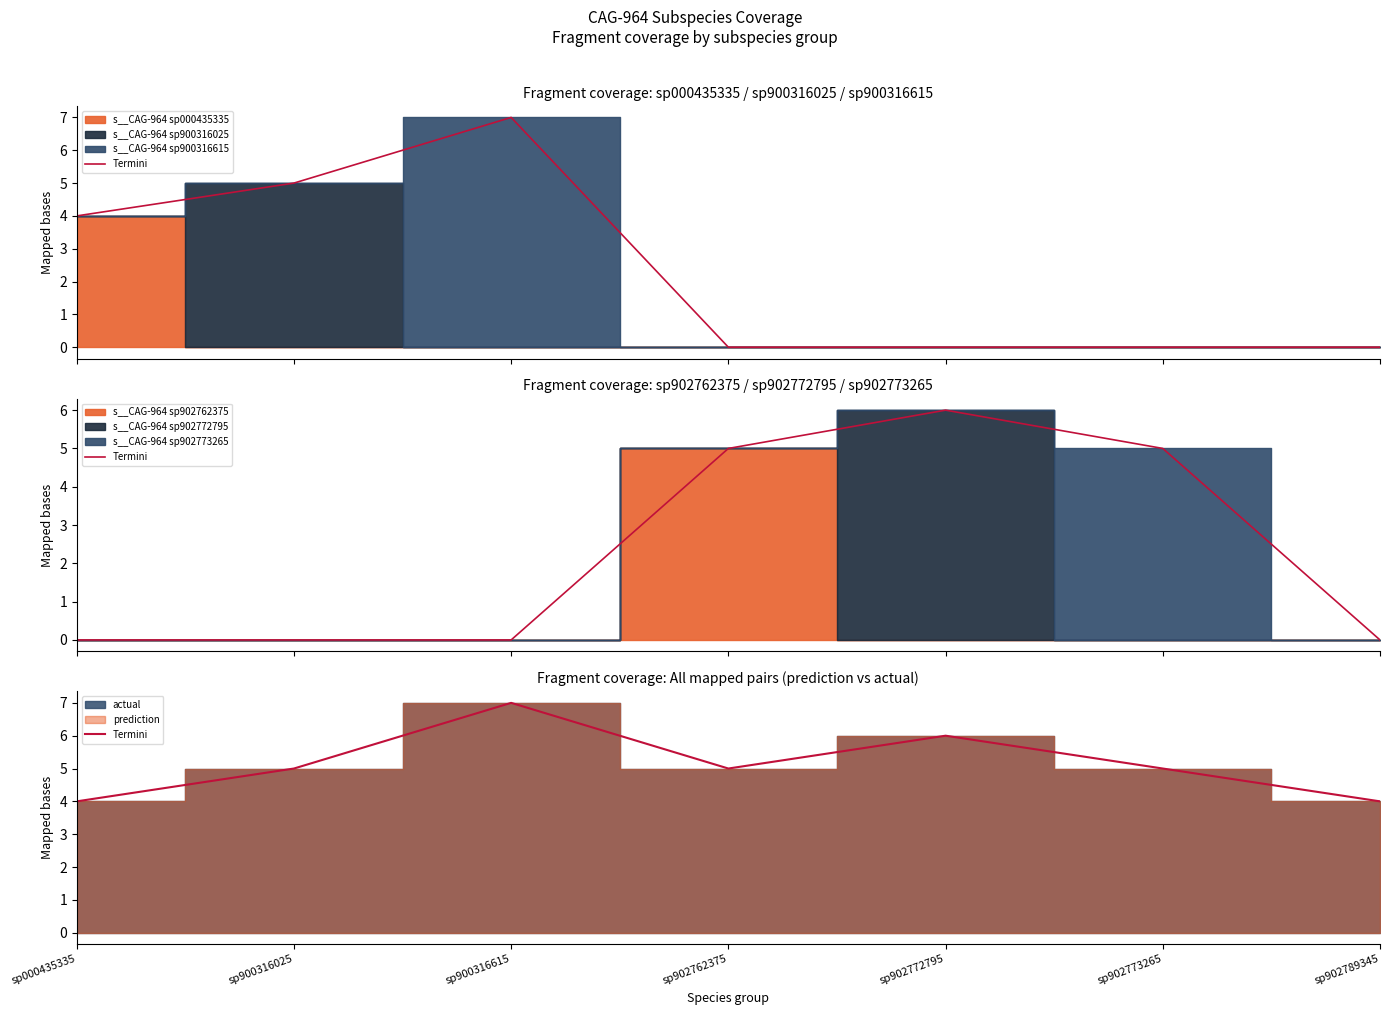

Does the chart display data point markers on the line(s)?

No